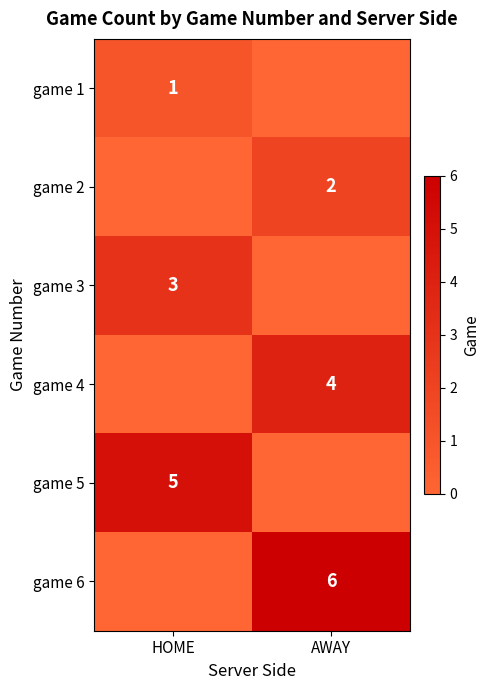

What is the total value across all series at HOME?

9